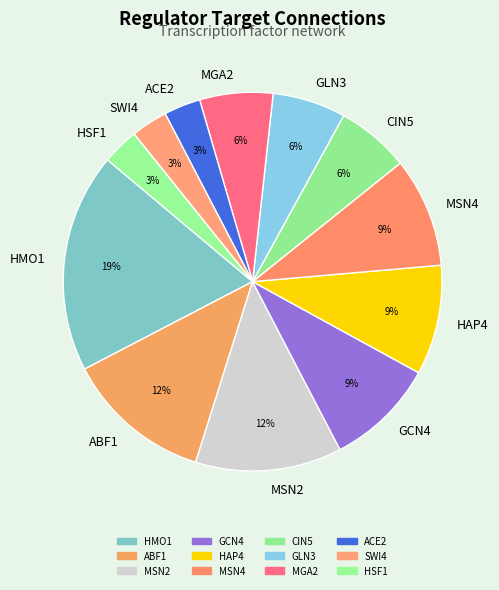

Does ACE2 account for over 50% of the chart?

No